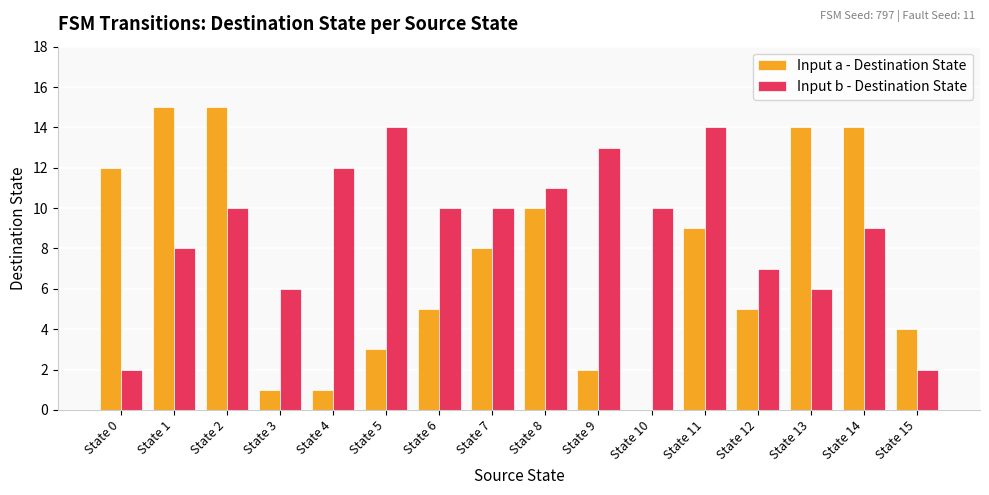

What is the sum of the Input b - Destination State values at State 12 and State 2?

17